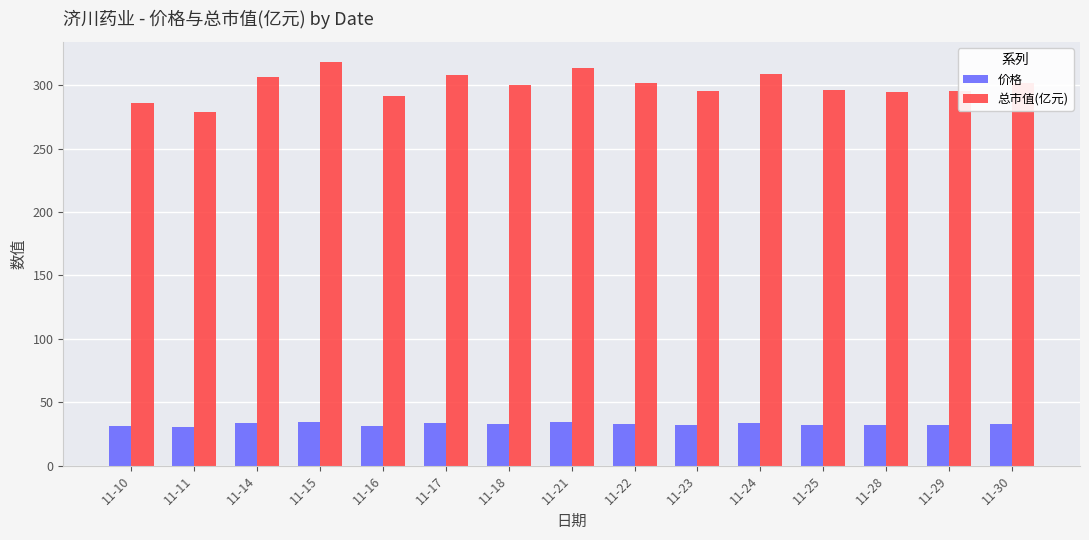

What is the spread (max minus min) of values at 11-15?

283.7